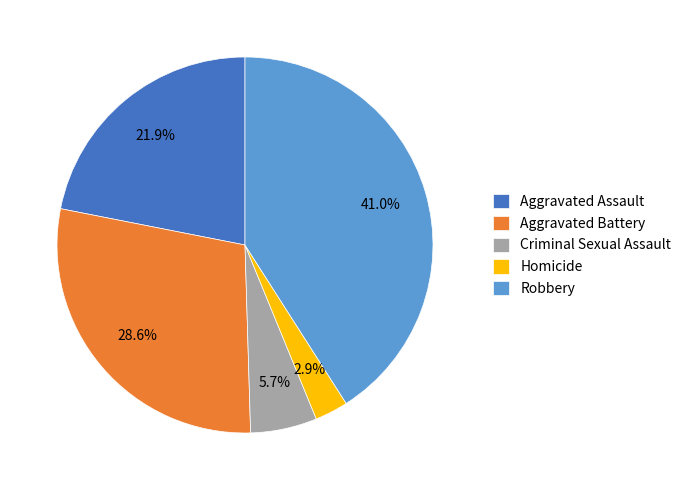

Between Aggravated Battery and Robbery, which is larger?

Robbery